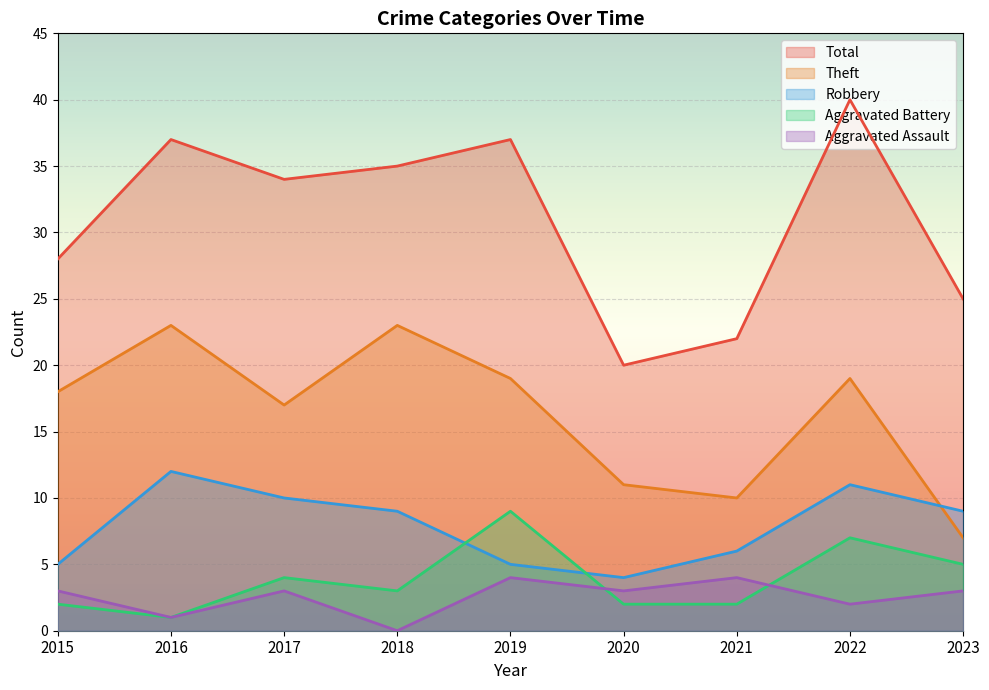

What is the sum of the Aggravated Battery values at 2020 and 2022?

9